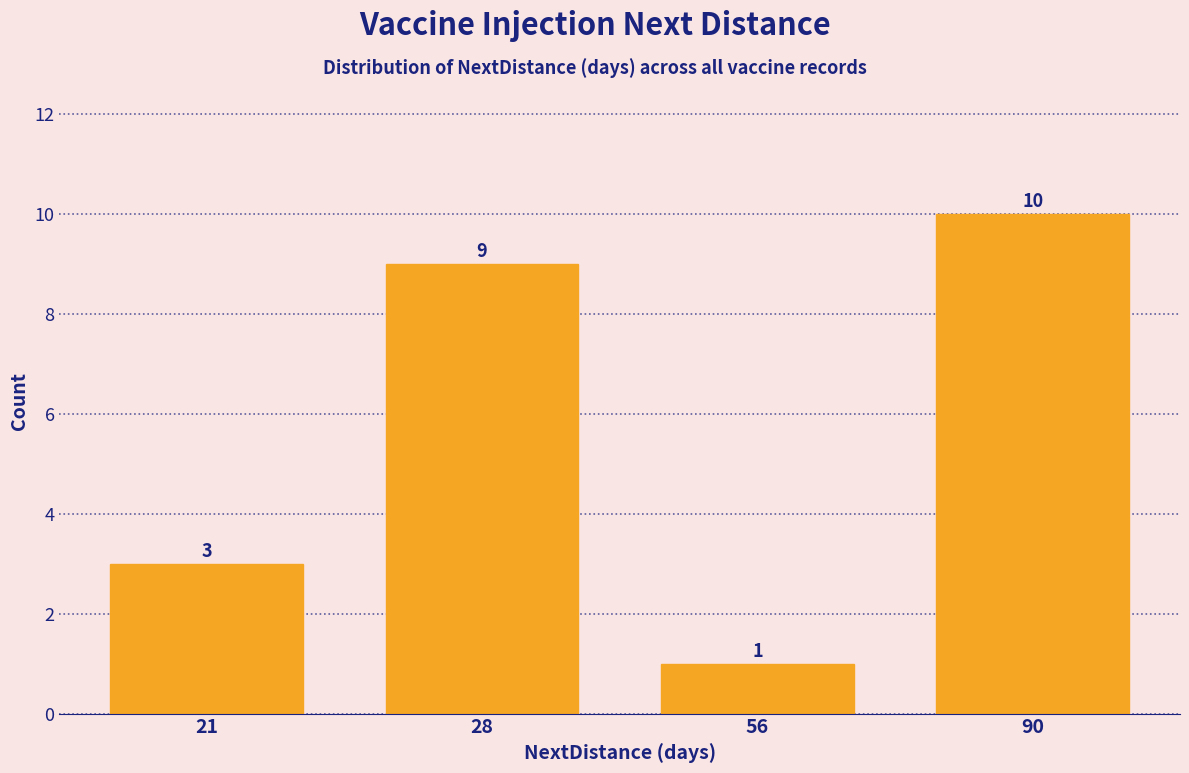

Reading left to right, list all the values displayed in this chart.

21=3	28=9	56=1	90=10